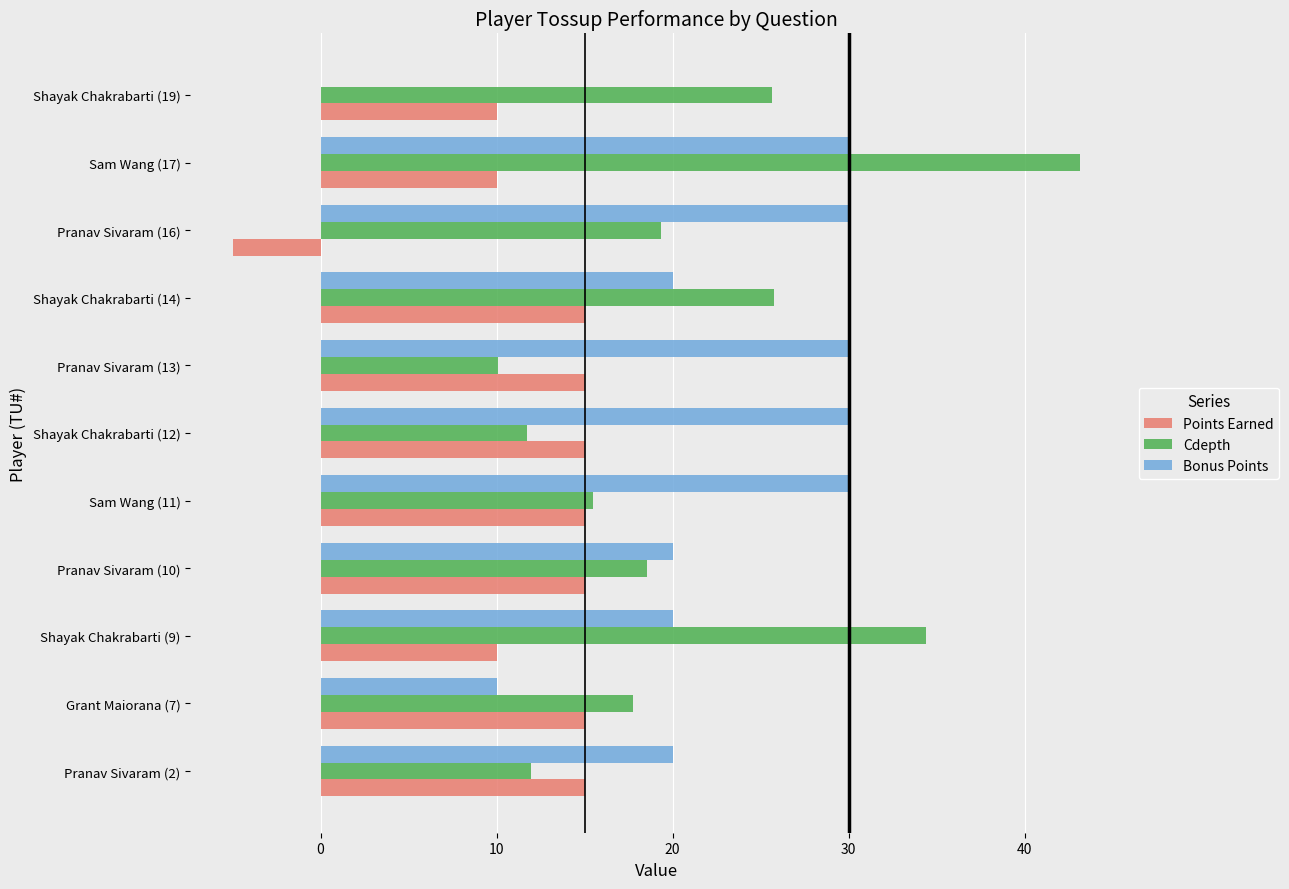

What is the highest value of the Bonus Points series?

30.0